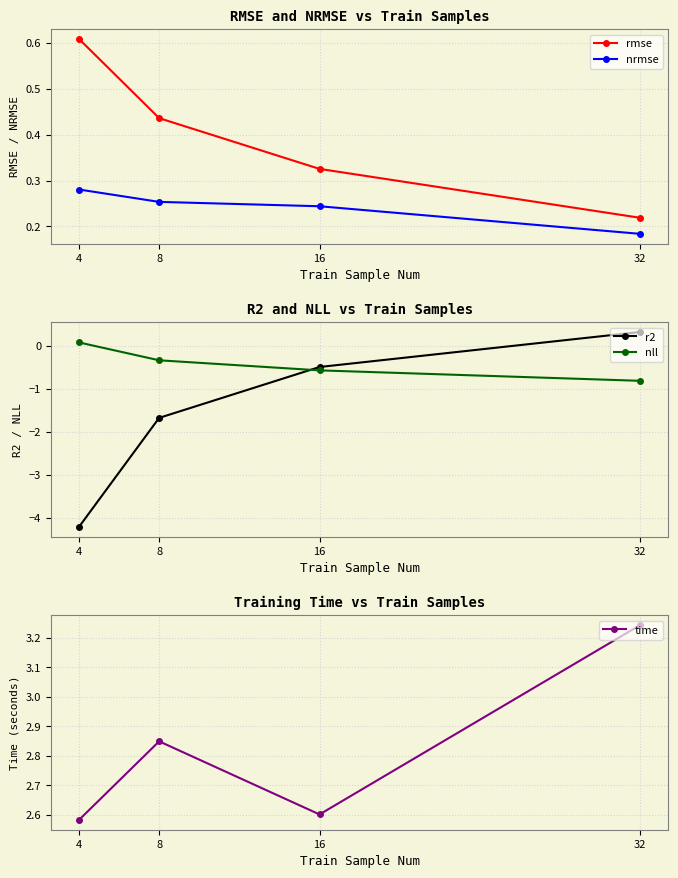

Does the chart have visible grid lines?

Yes